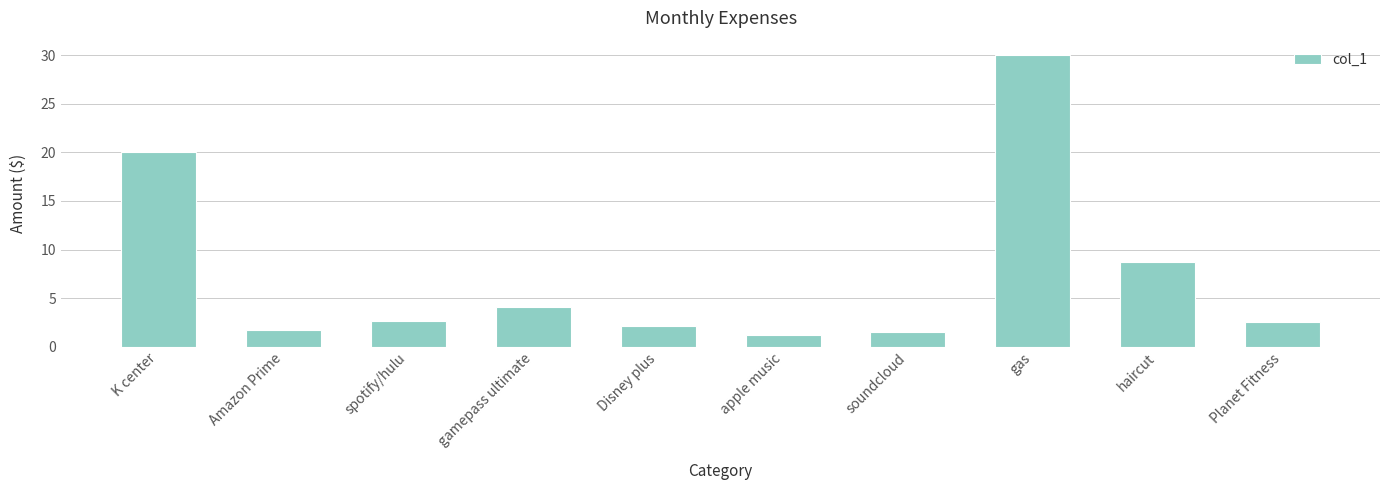

What is the ratio of the value at soundcloud to the value at gamepass ultimate?

0.4